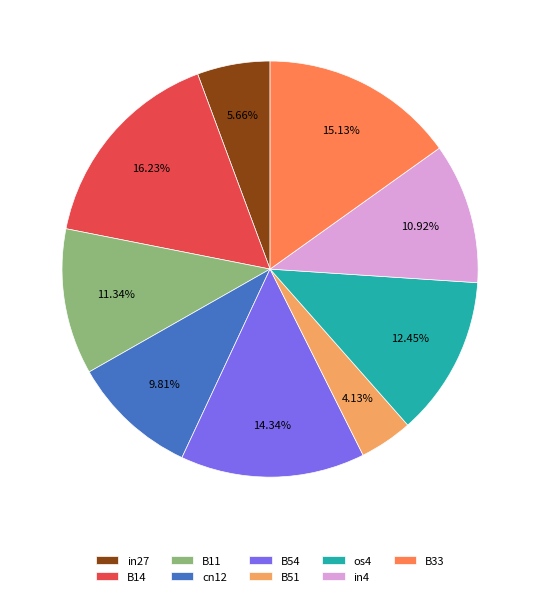

Is there any slice that represents more than half of the pie?

No